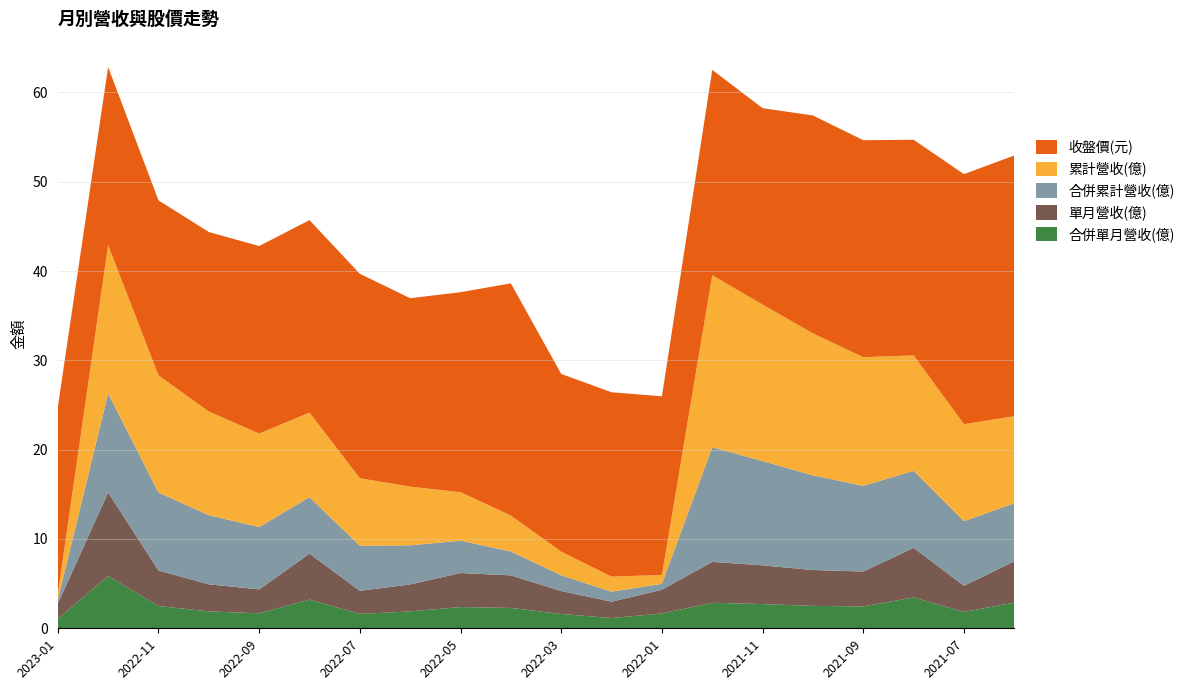

What is the total value across all series at 2021-07?

50.9